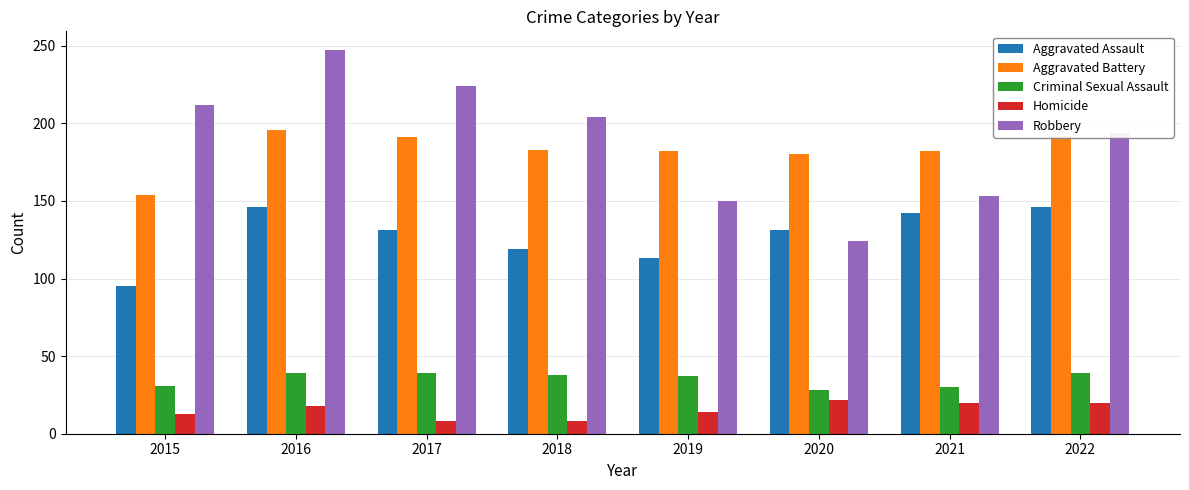

Is the value of Aggravated Battery at 2017 greater than the value of Criminal Sexual Assault at 2016?

Yes